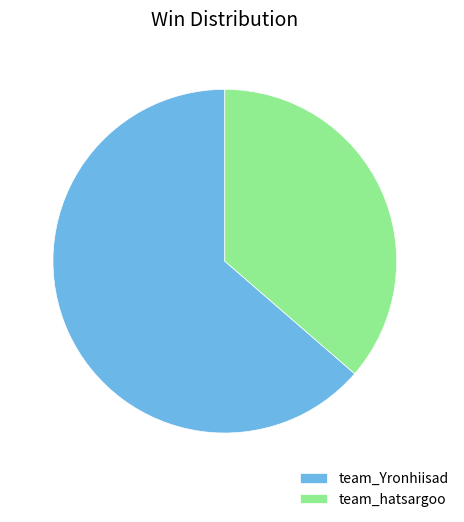

What is the smallest slice in the pie chart?

team_hatsargoo